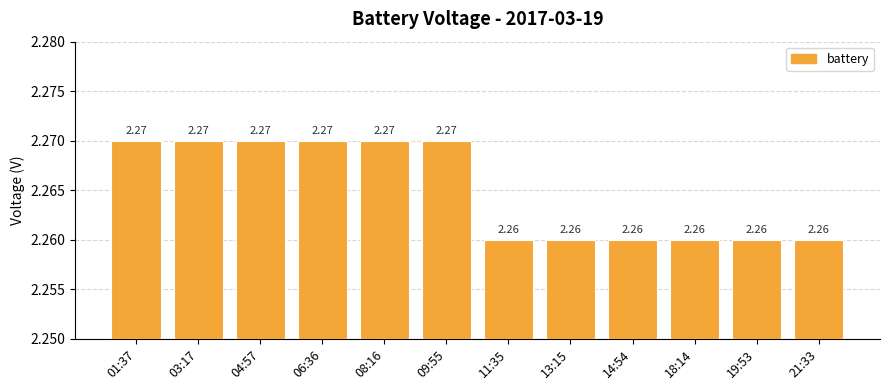

Between 14:54 and 03:17, which is larger?

03:17